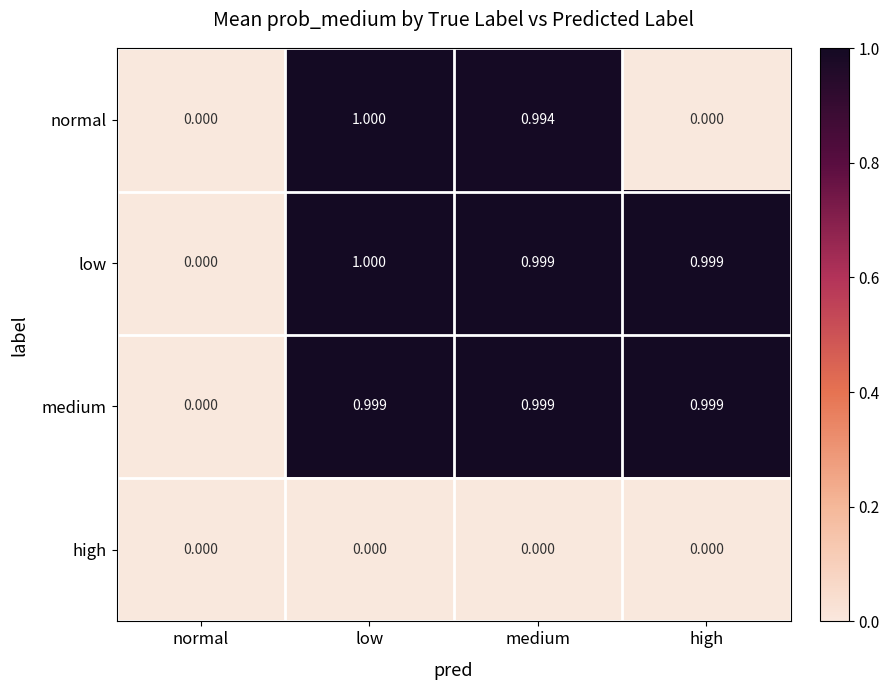

Where is low nearest to the value 0?

normal